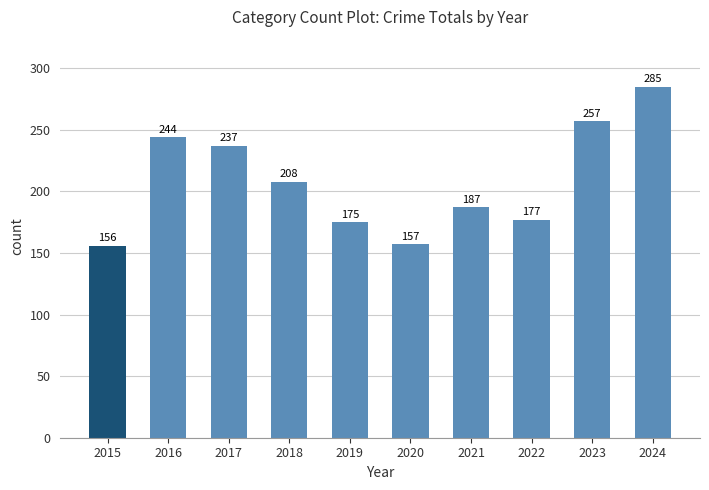

What is the average value?

208